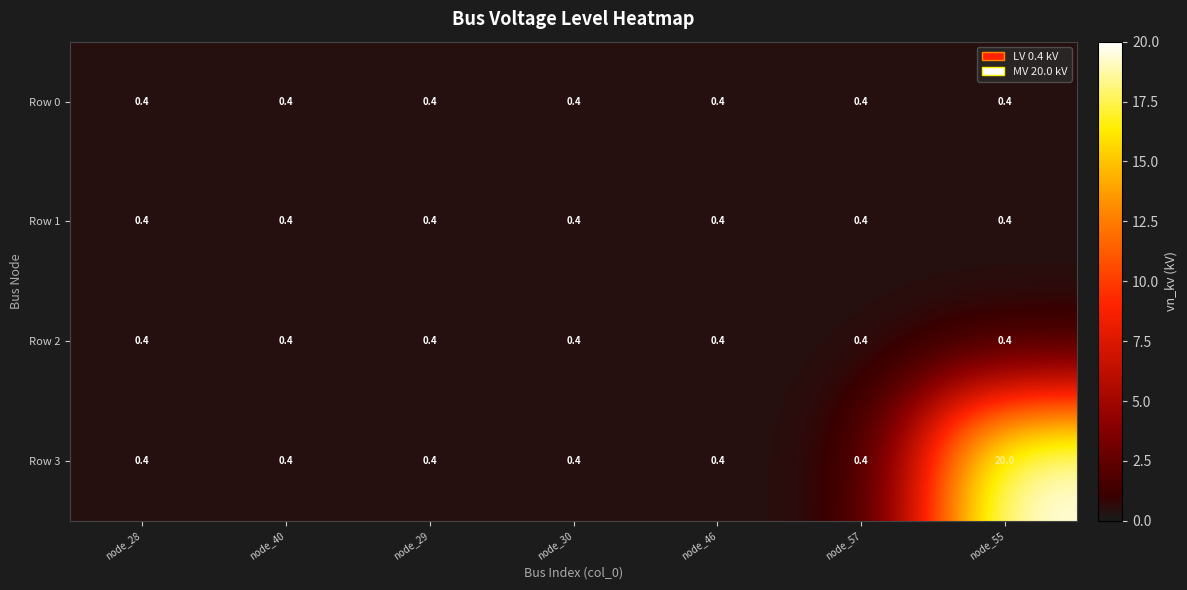

What is the maximum value shown in the chart?

20.0